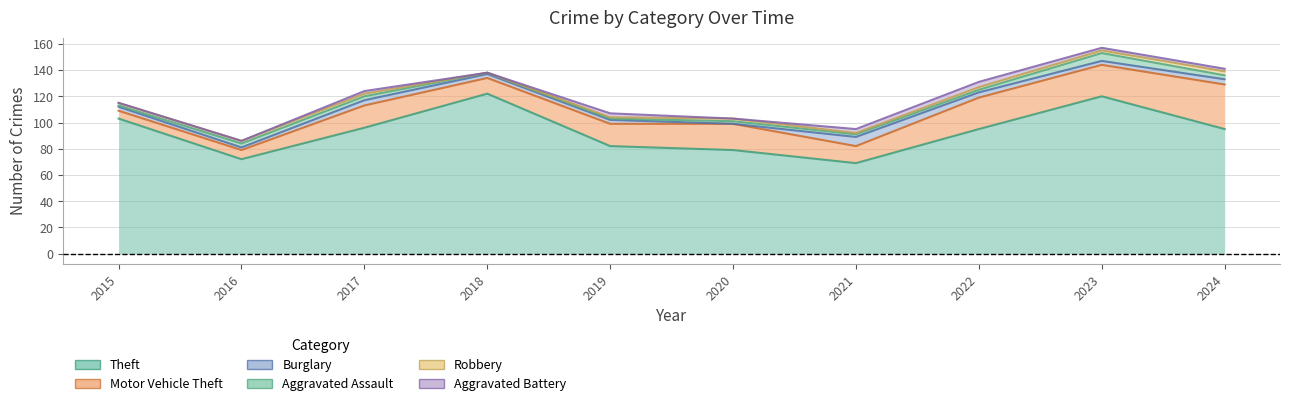

True or false: Motor Vehicle Theft and Aggravated Assault intersect in this chart.

False